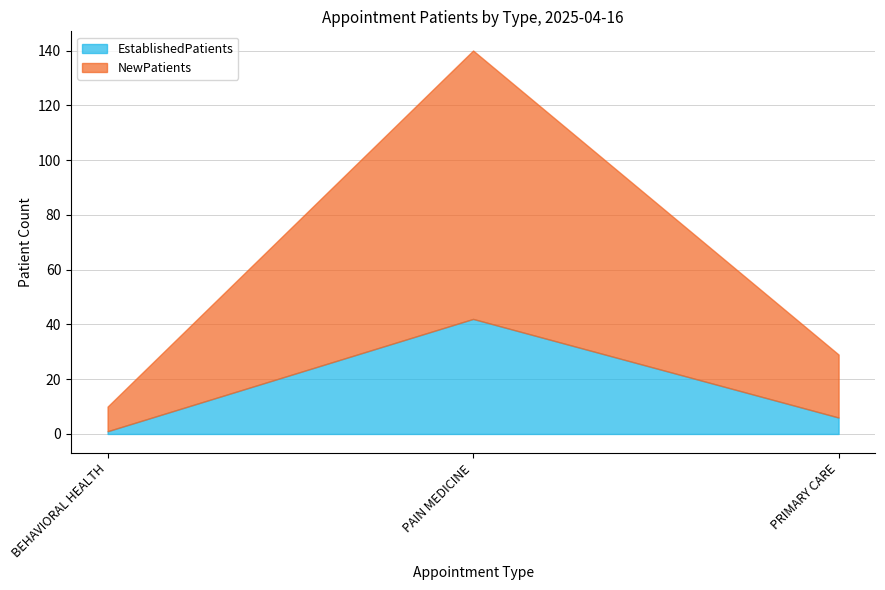

Which series changed the most between BEHAVIORAL HEALTH and PRIMARY CARE?

NewPatients